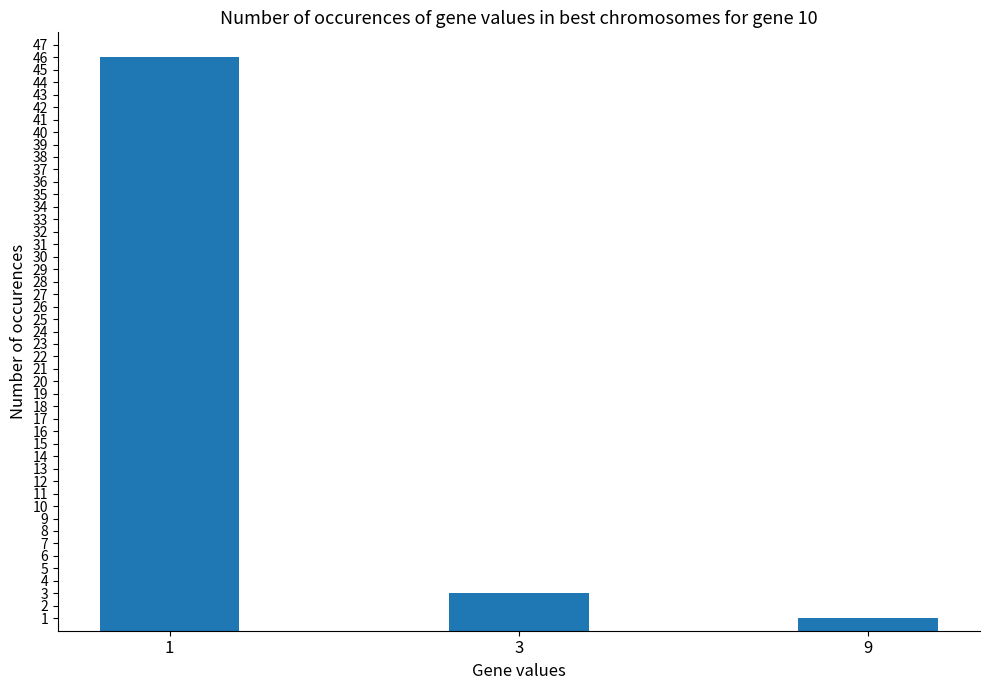

What is the maximum value shown in the chart?

46